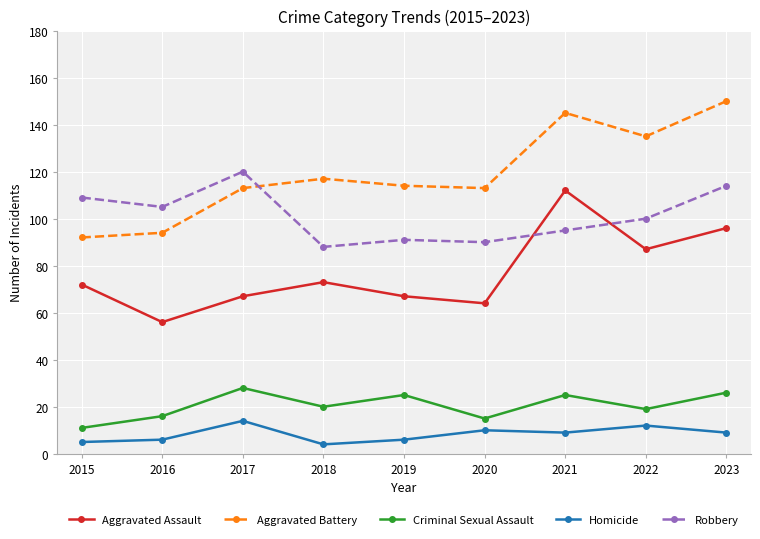

How many values in the Robbery series are below 100?

4